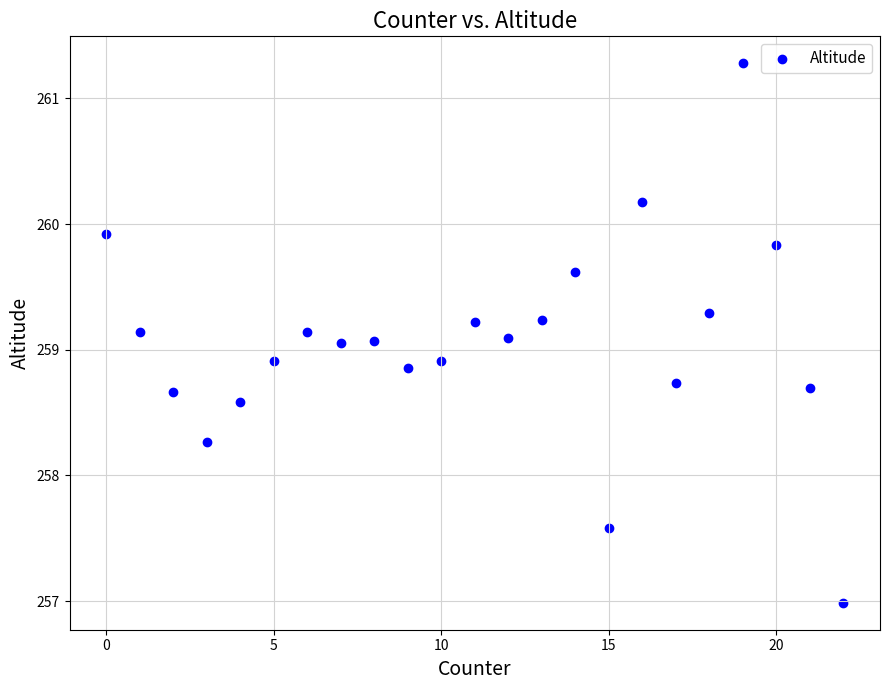

What is the range of Y values (max minus min)?

4.3